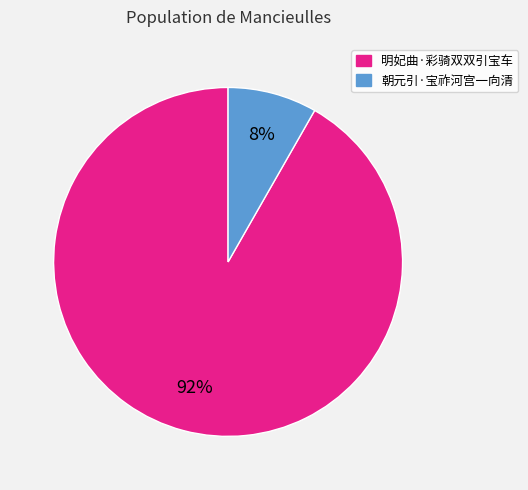

Which category has the biggest portion of the pie?

明妃曲·彩骑双双引宝车